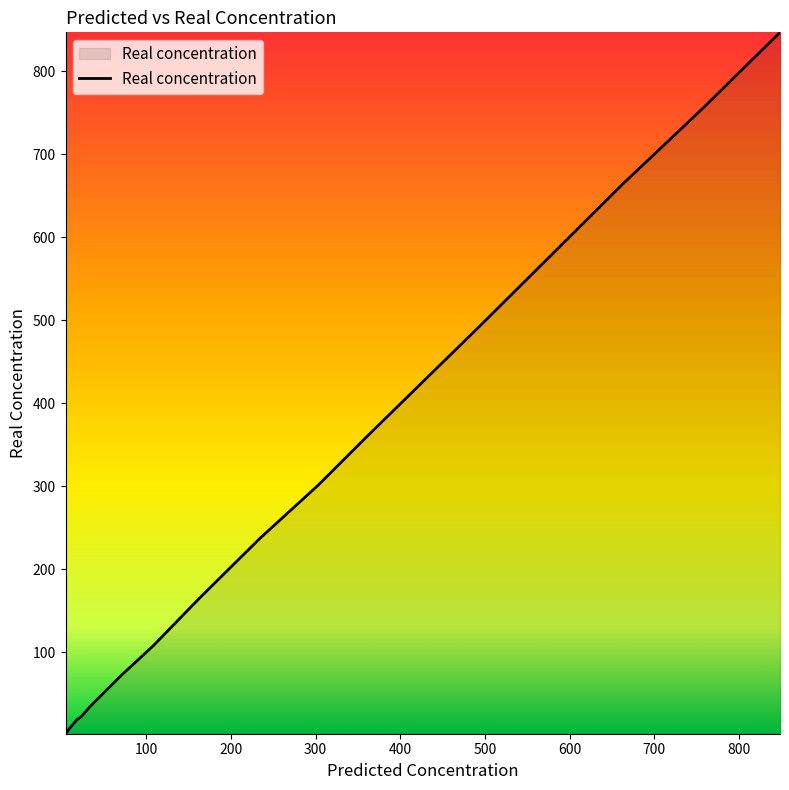

What is the greatest value displayed?

846.7